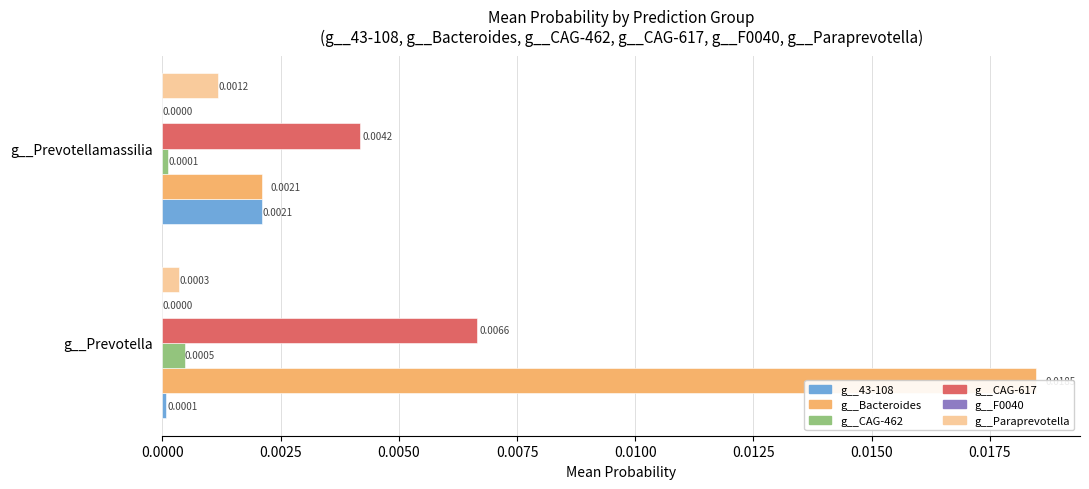

The value of g__CAG-462 at g__Prevotellamassilia is 0.0. True or false?

True